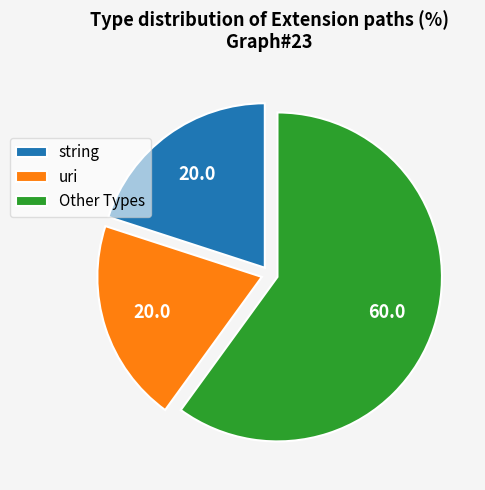

Is it true that uri is 20% of the pie?

True